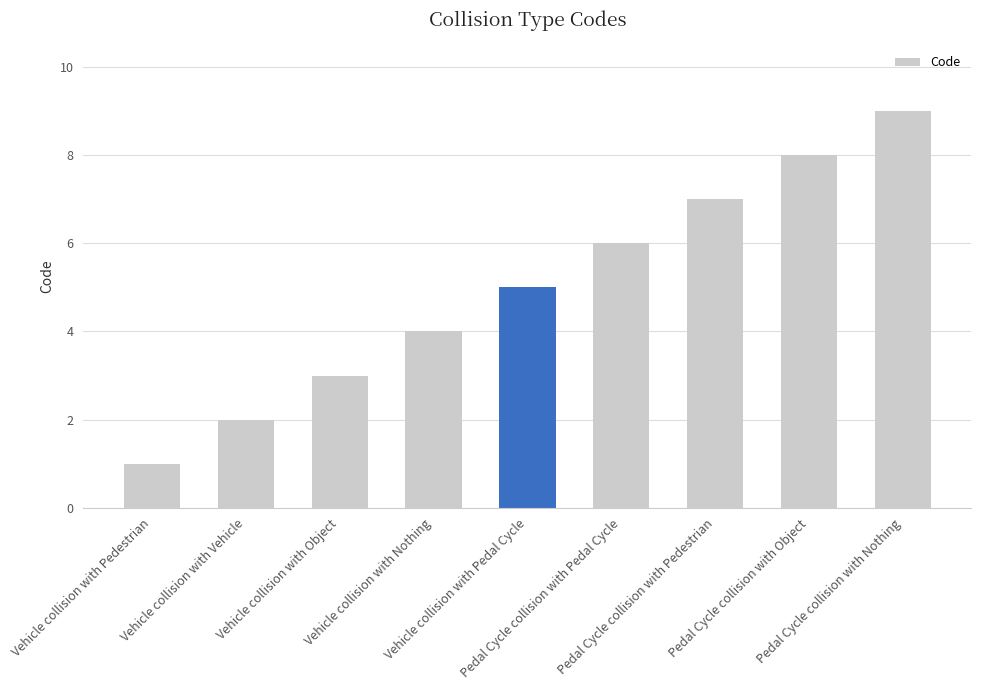

Reading left to right, transcribe all the data shown in this chart.

1	2	3	4	5	6	7	8	9